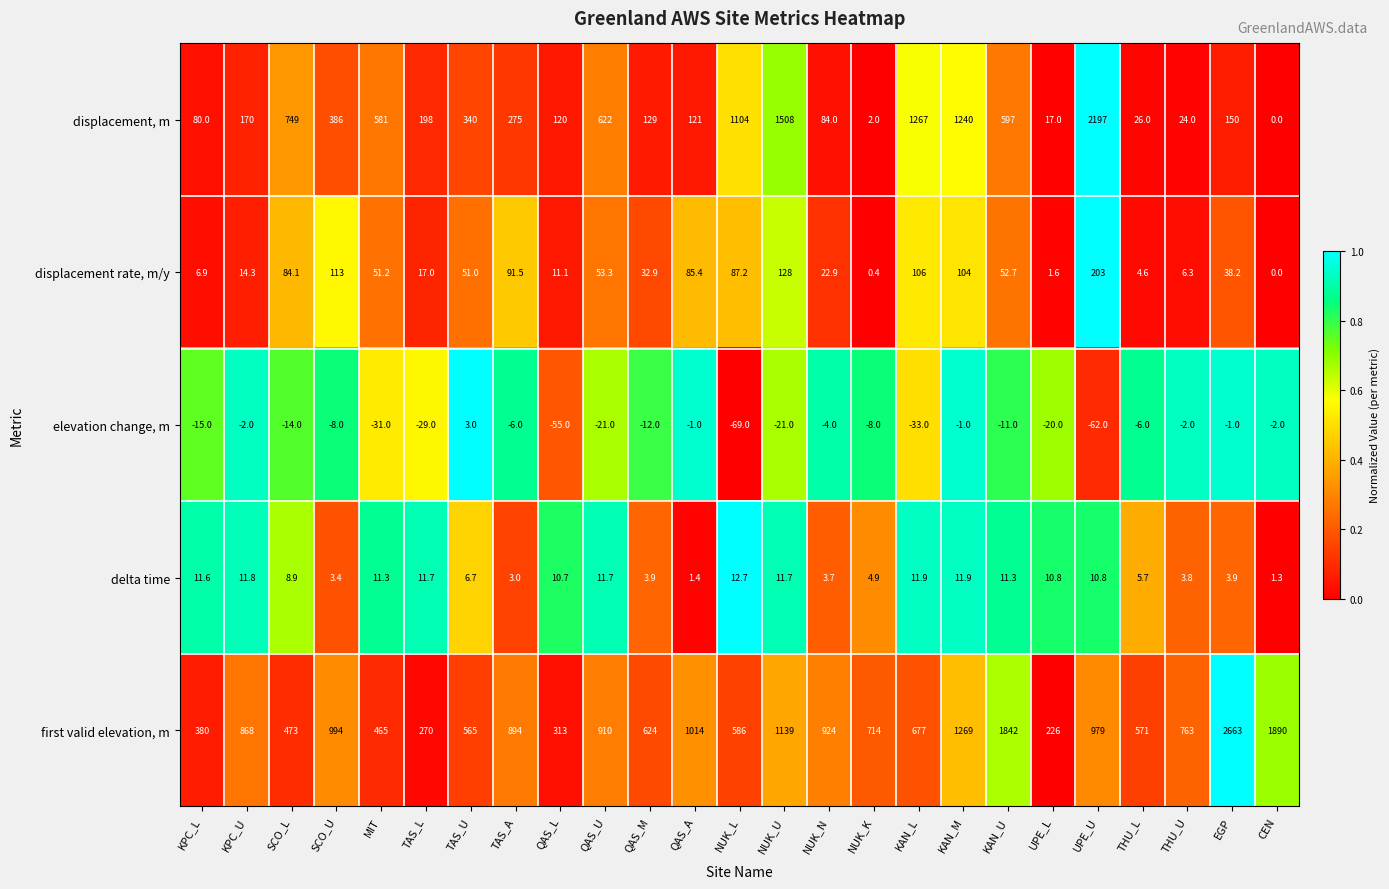

At which label does displacement, m first exceed 198?

SCO_L